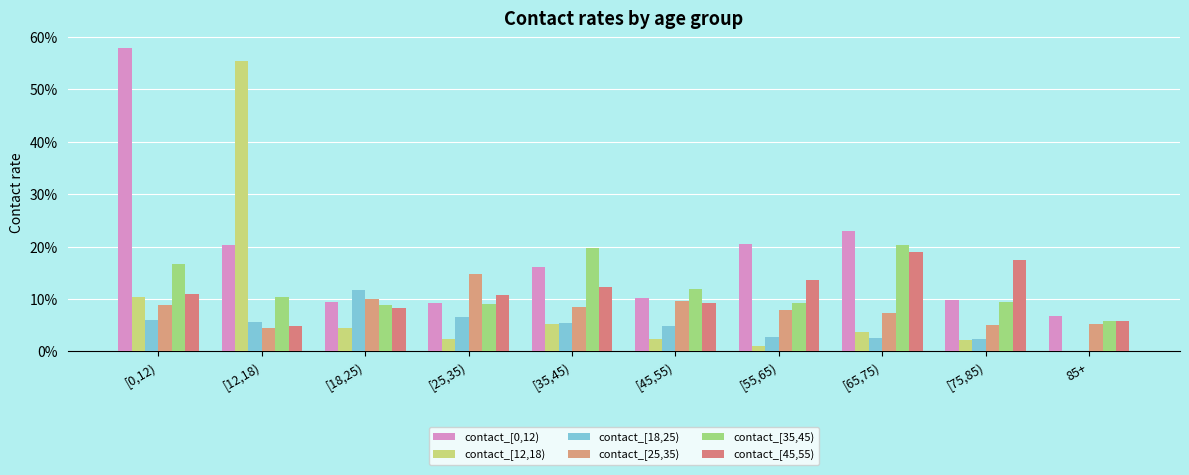

Are the bars horizontal?

No